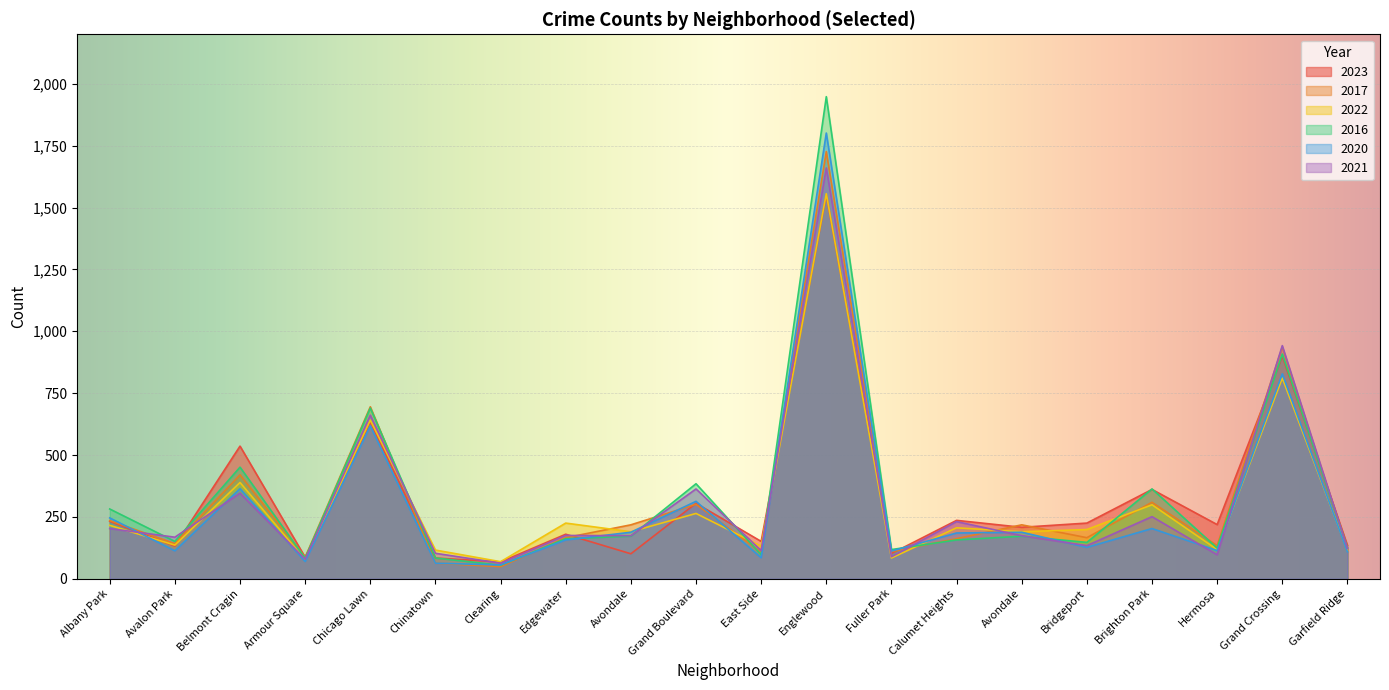

True or false: 2020 and 2023 cross at least once.

True